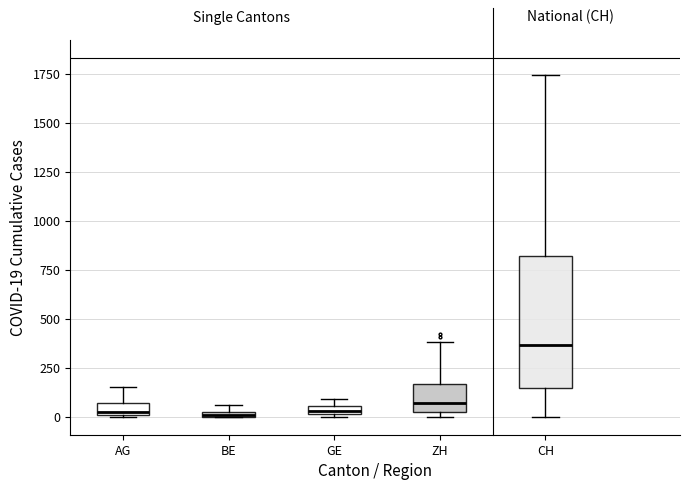

Where is the upper edge of the box for ZH on the y-axis? The values are not printed on the chart, so give them approximately, as read against the axis.

150